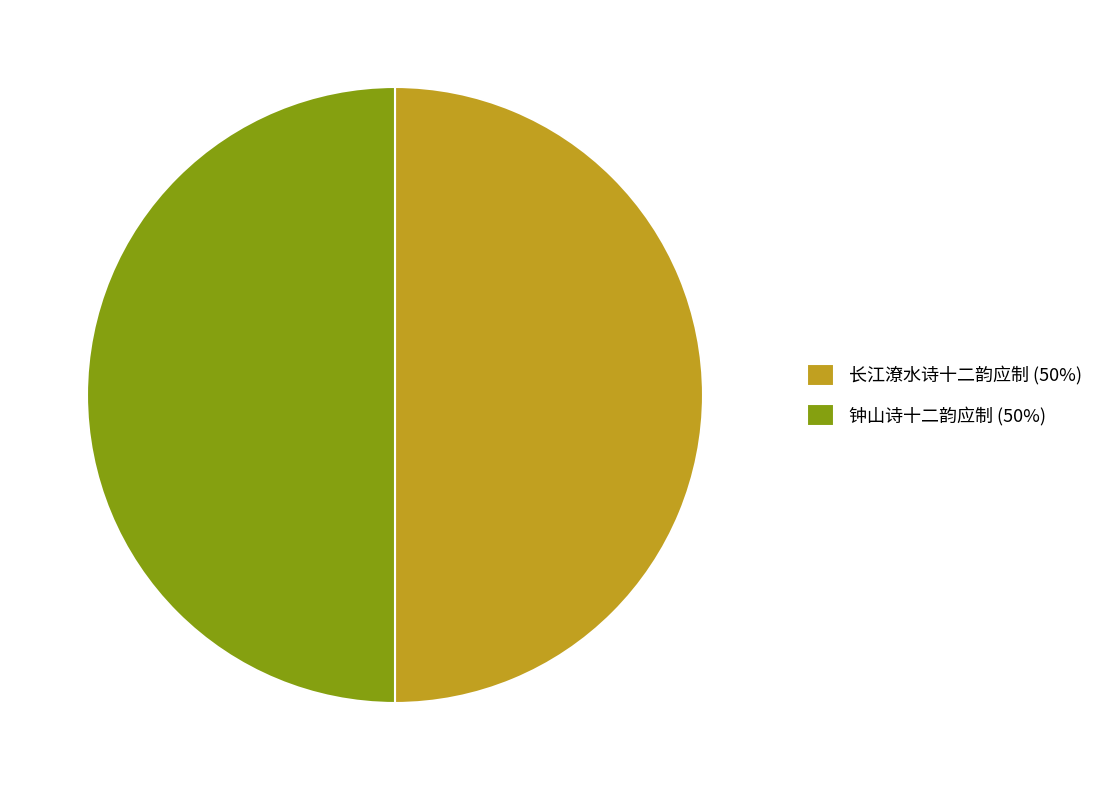

Approximately how many times larger is the value at 钟山诗十二韵应制 (50%) compared to 长江潦水诗十二韵应制 (50%)?

1.0